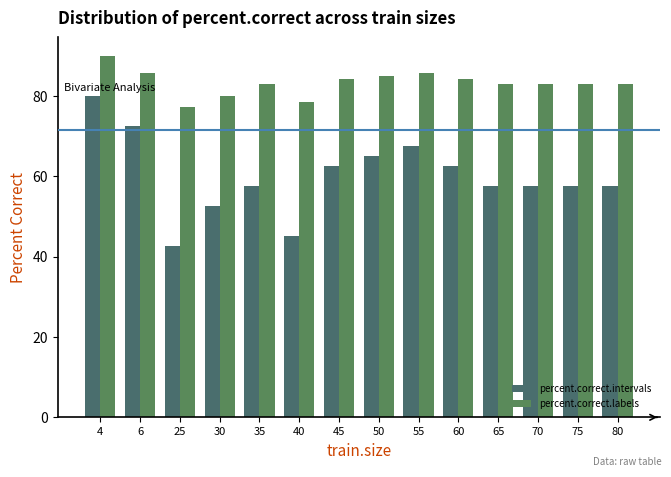

How many data points does each series have?

14